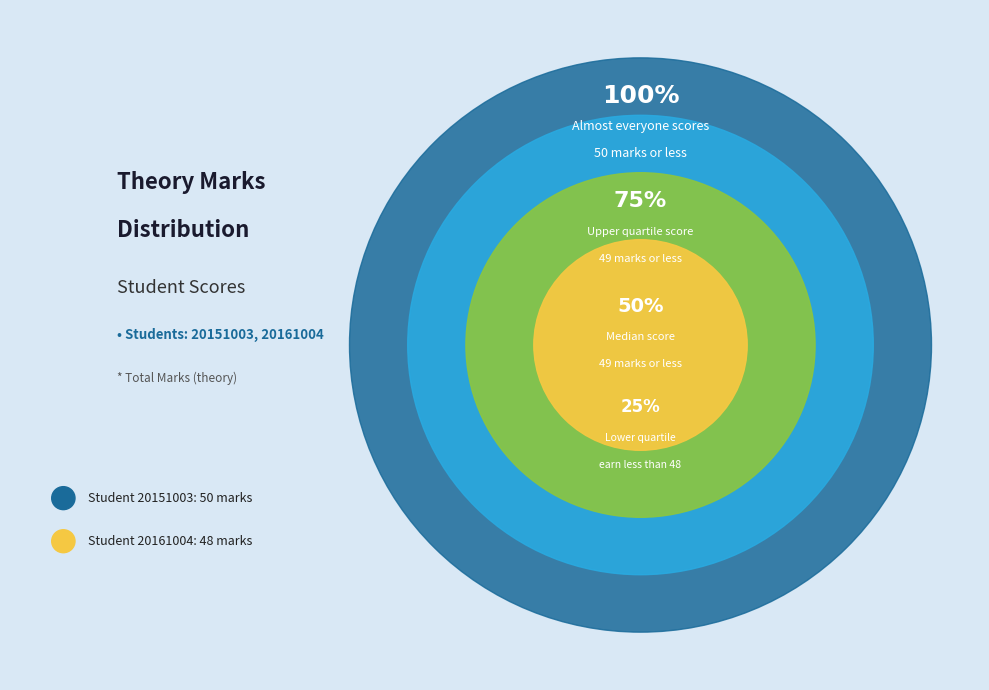

True or false: 20151003 accounts for 65% of the total.

False